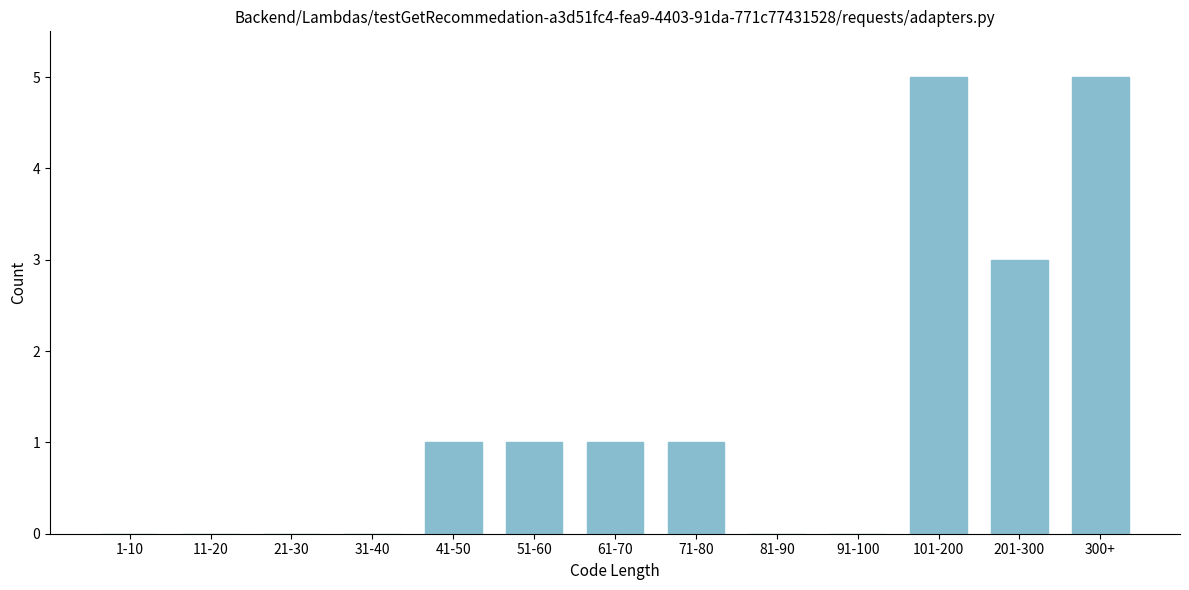

Reading right to left, transcribe all the data shown in this chart.

300+=5	201-300=3	101-200=5	91-100=0	81-90=0	71-80=1	61-70=1	51-60=1	41-50=1	31-40=0	21-30=0	11-20=0	1-10=0